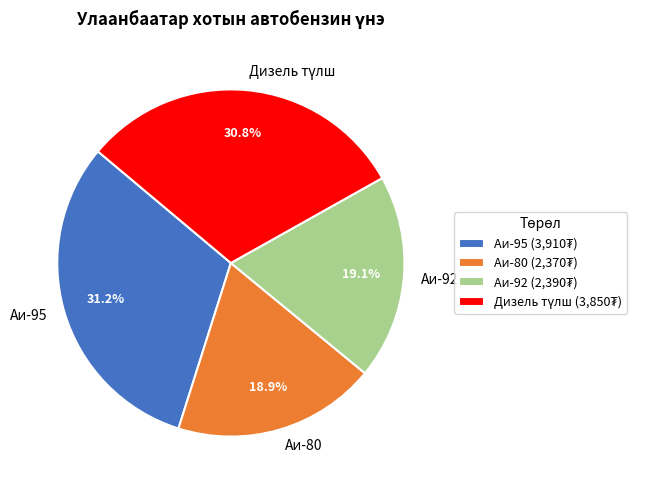

Do Аи-92 and Аи-80 together represent more than half of the pie?

No